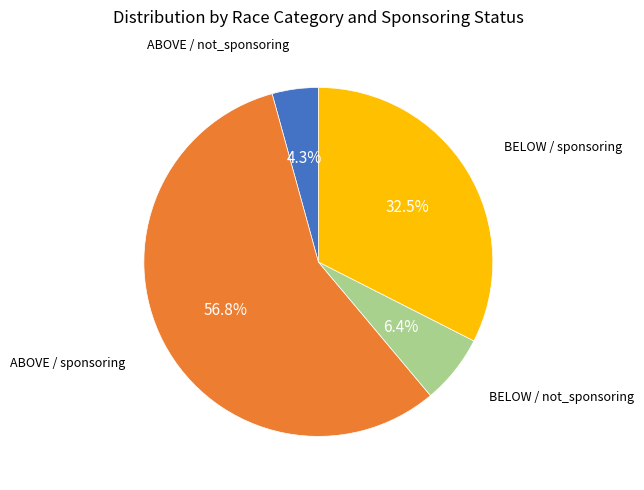

Is there a majority slice in this chart?

Yes